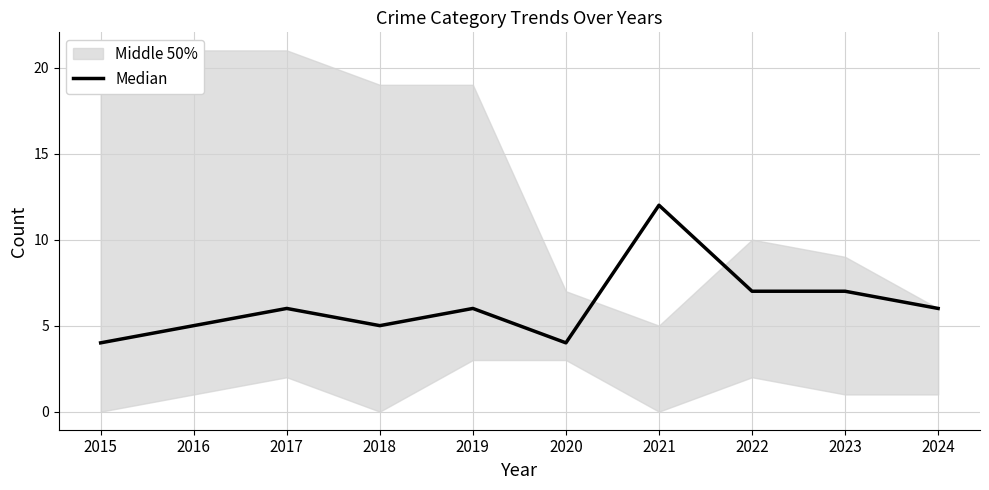

Reading left to right, list all the values displayed in this chart.

2015=4	2016=5	2017=6	2018=5	2019=6	2020=4	2021=12	2022=7	2023=7	2024=6